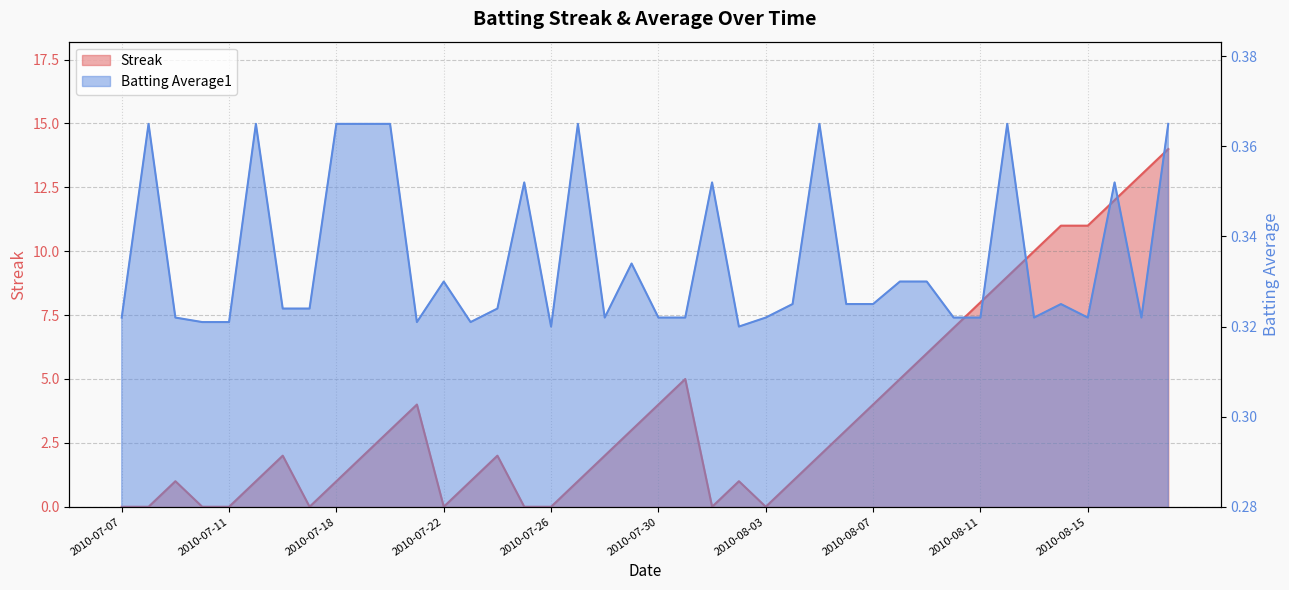

In Streak, how many points are lower than both neighbors (excluding endpoints)?

4